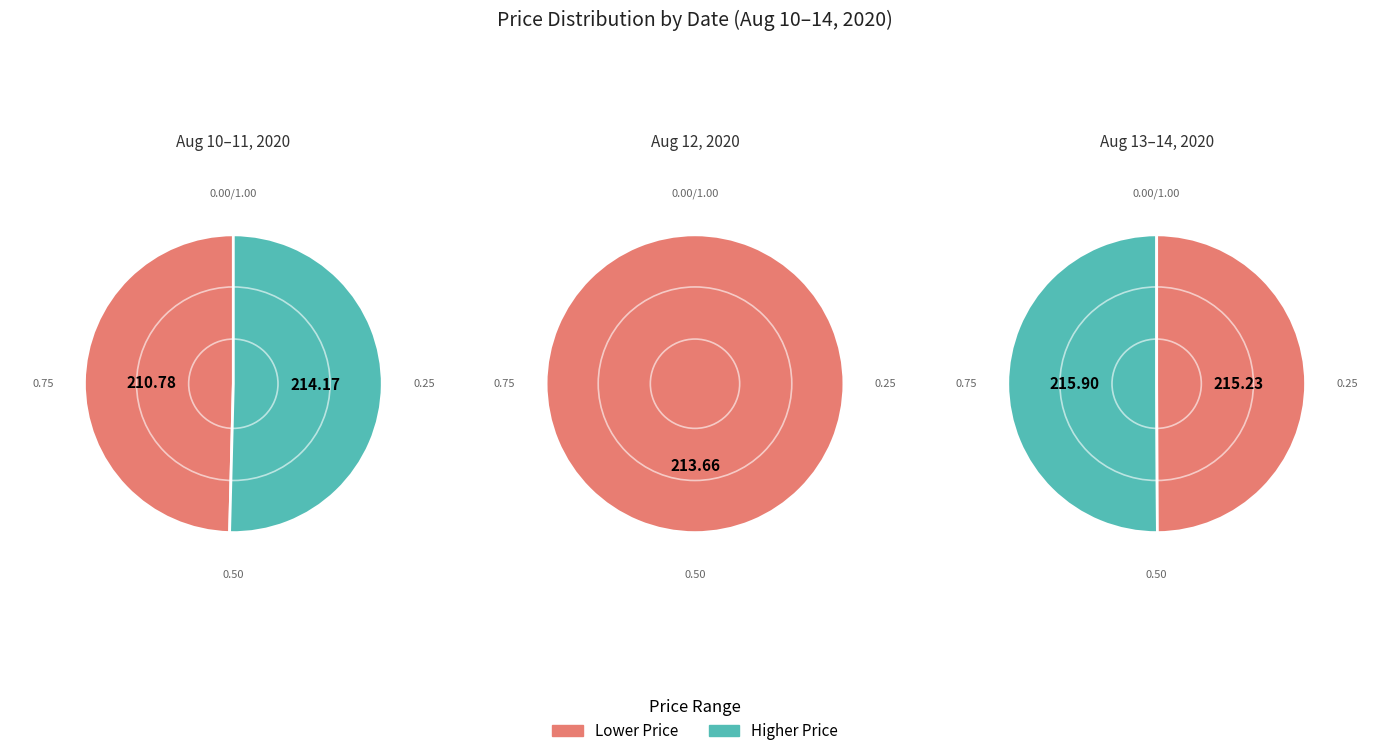

How many slices are in this pie chart?

5